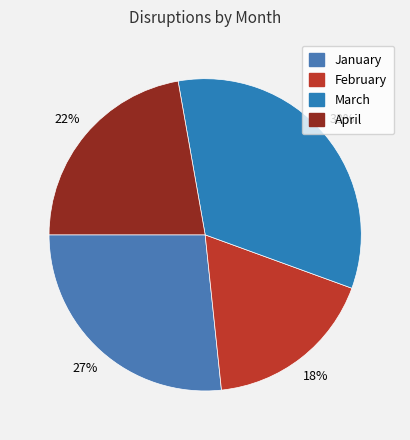

Rank the categories by value from lowest to highest.

February, April, January, March